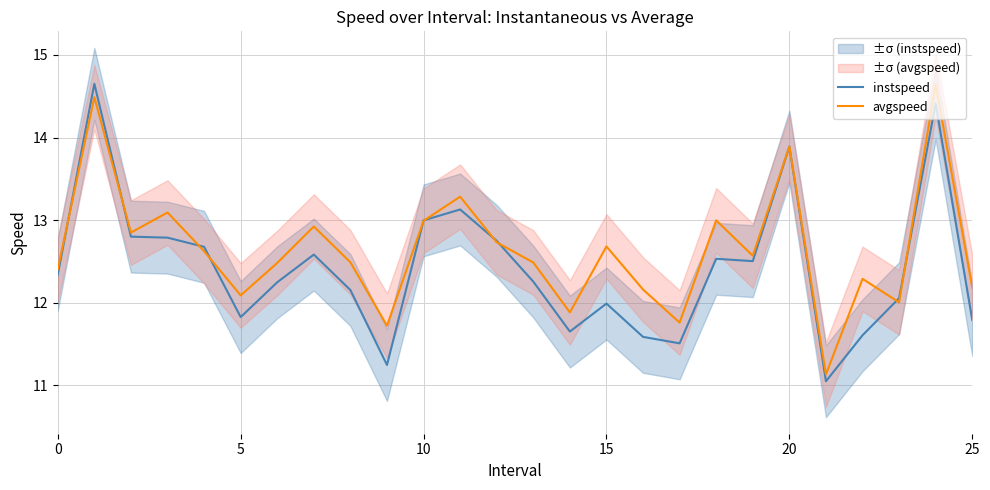

What is the difference between the maximum and minimum values in the instspeed series?

3.6